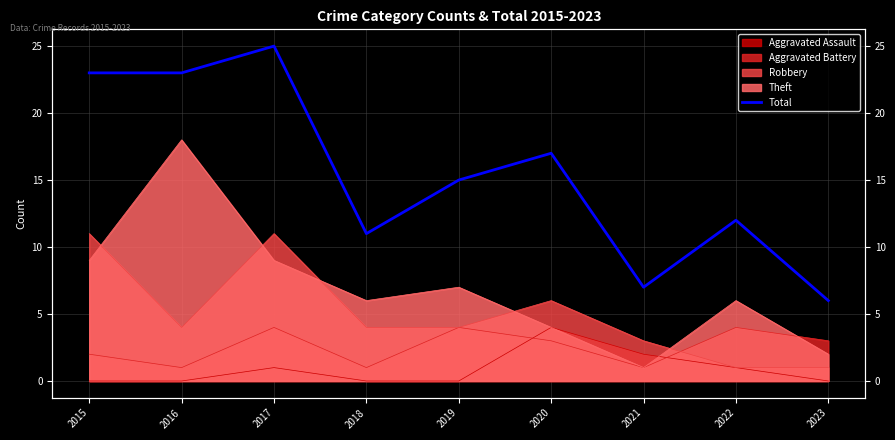

Approximately how many times larger is the value at 2017 compared to 2018?

2.3